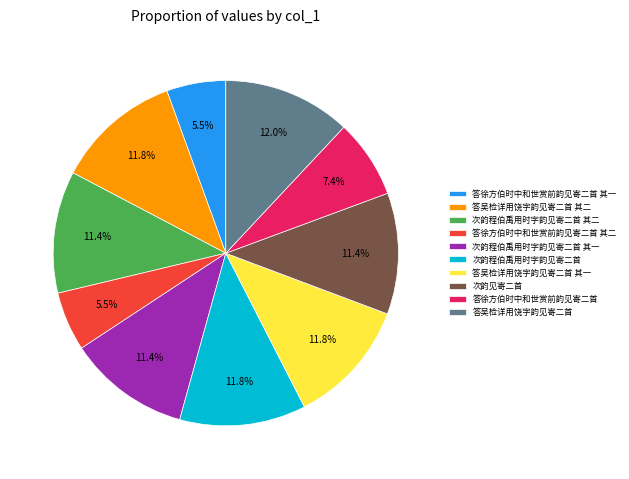

Is the sum of 答吴检详用饶字韵见寄二首 其二 and 答徐方伯时中和世赏前韵见寄二首 greater than half?

No